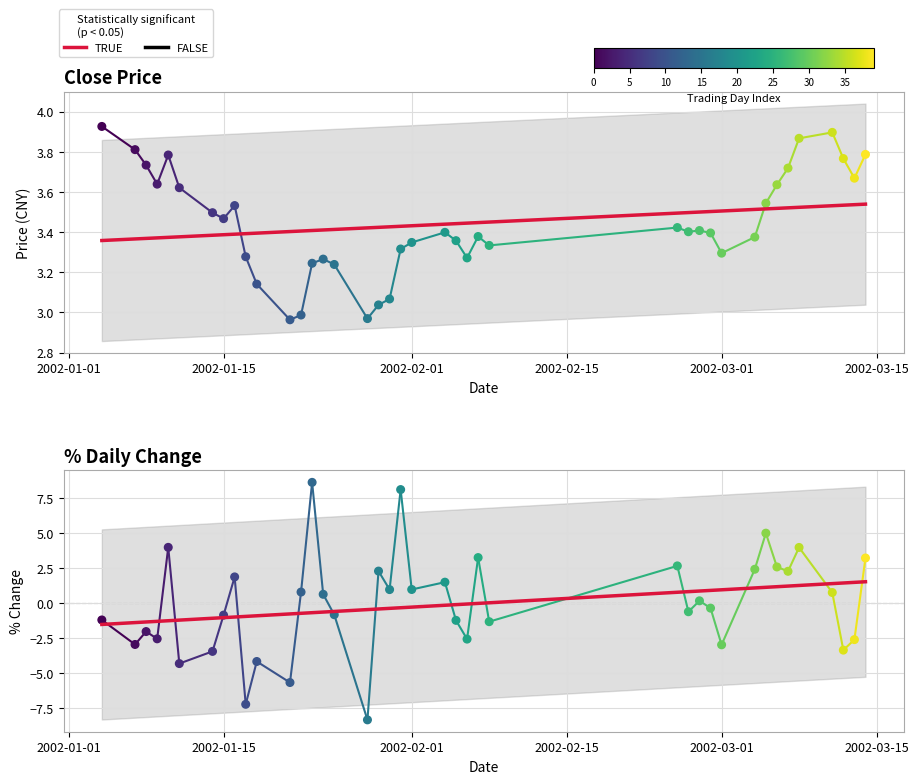

Which series has the largest total across all categories?

close